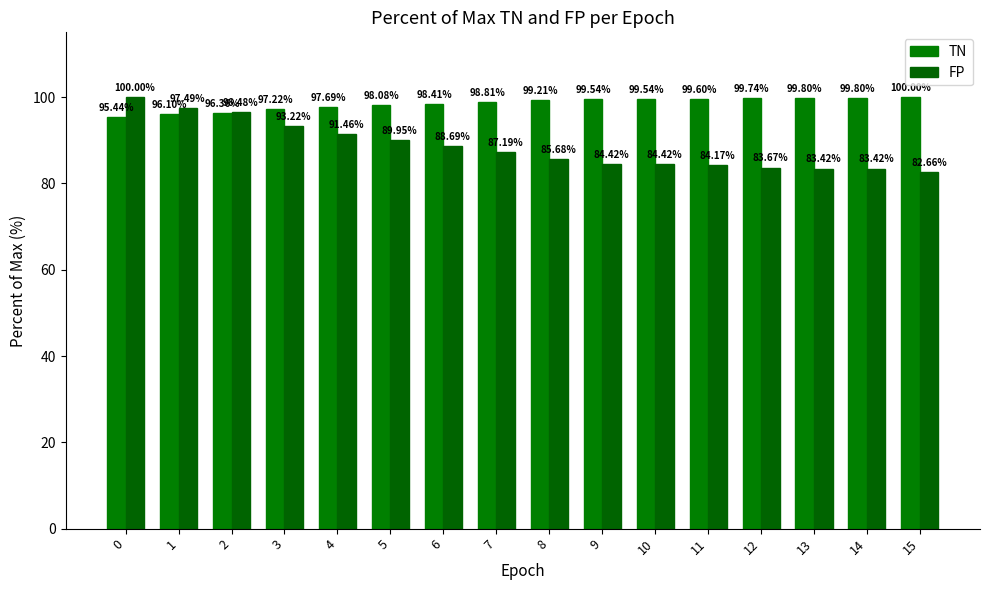

Between 8 and 12, which series saw the biggest shift?

FP